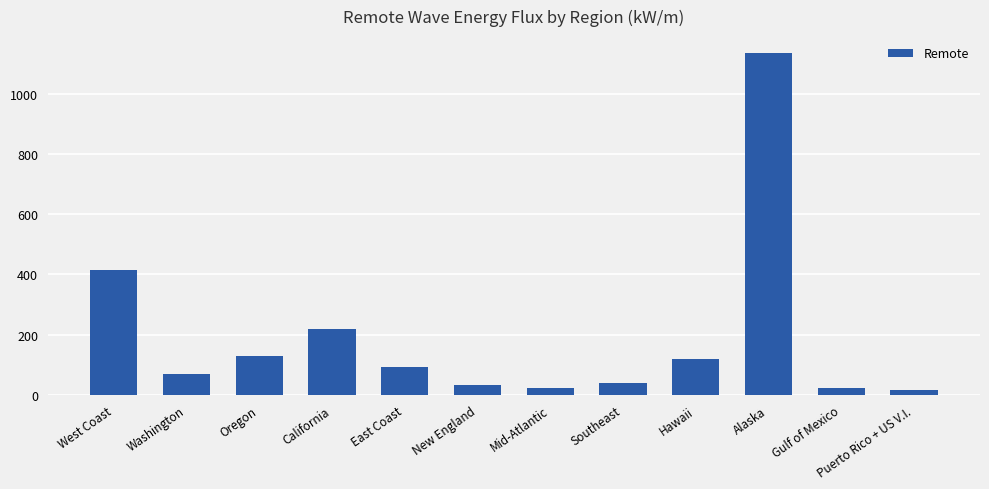

Read the value at Southeast.

39.4